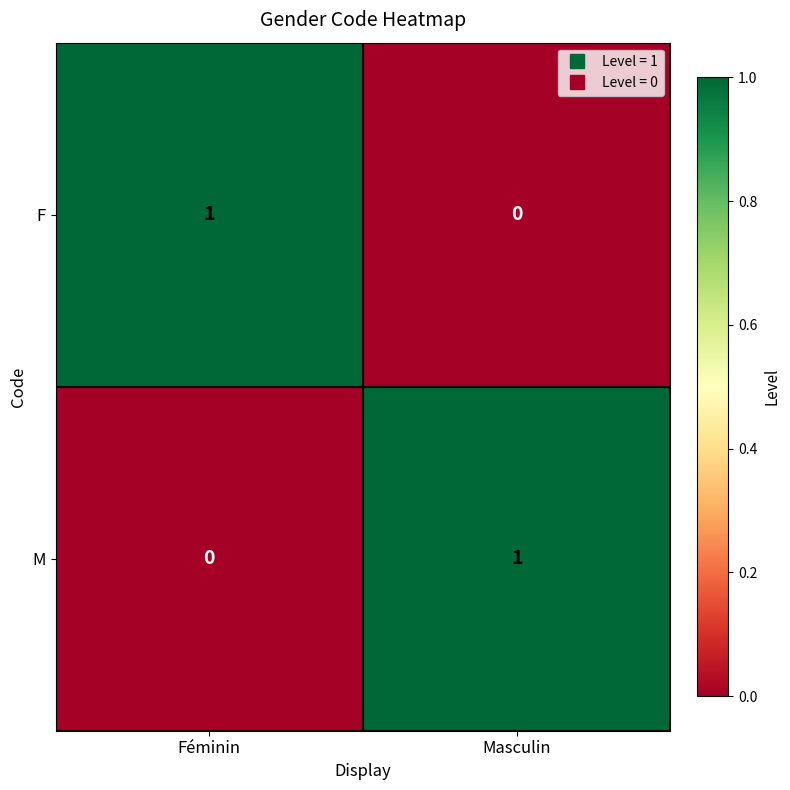

Where is F nearest to the value 0?

Masculin